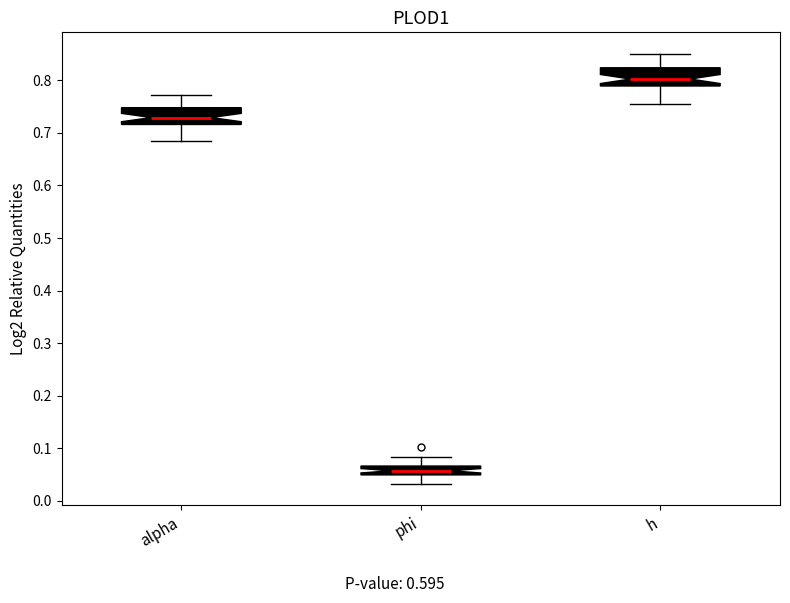

Where is the lower edge of the box for phi on the y-axis? The values are not printed on the chart, so give them approximately, as read against the axis.

0.05